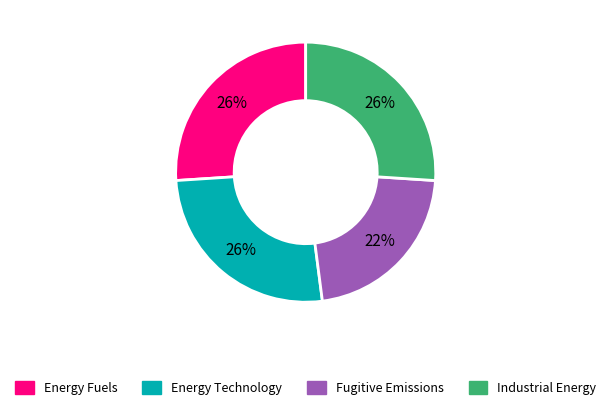

To the nearest percent, what portion does Industrial Energy represent?

26%